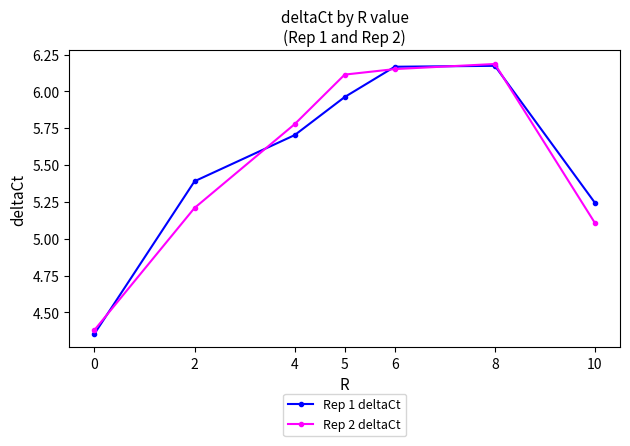

Which series has the largest range (max minus min)?

Rep 1 deltaCt